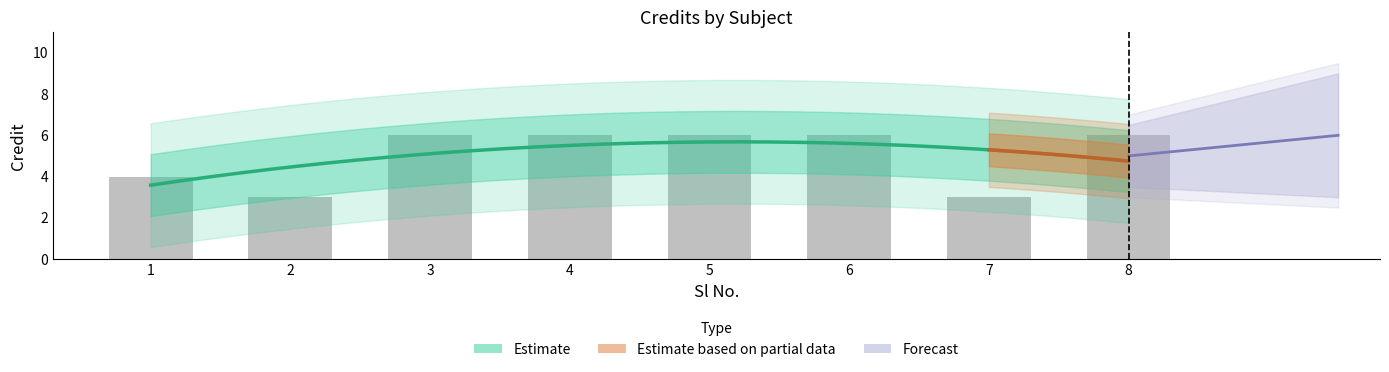

Rank the categories by value from lowest to highest.

2, 7, 1, 3, 4, 5, 6, 8